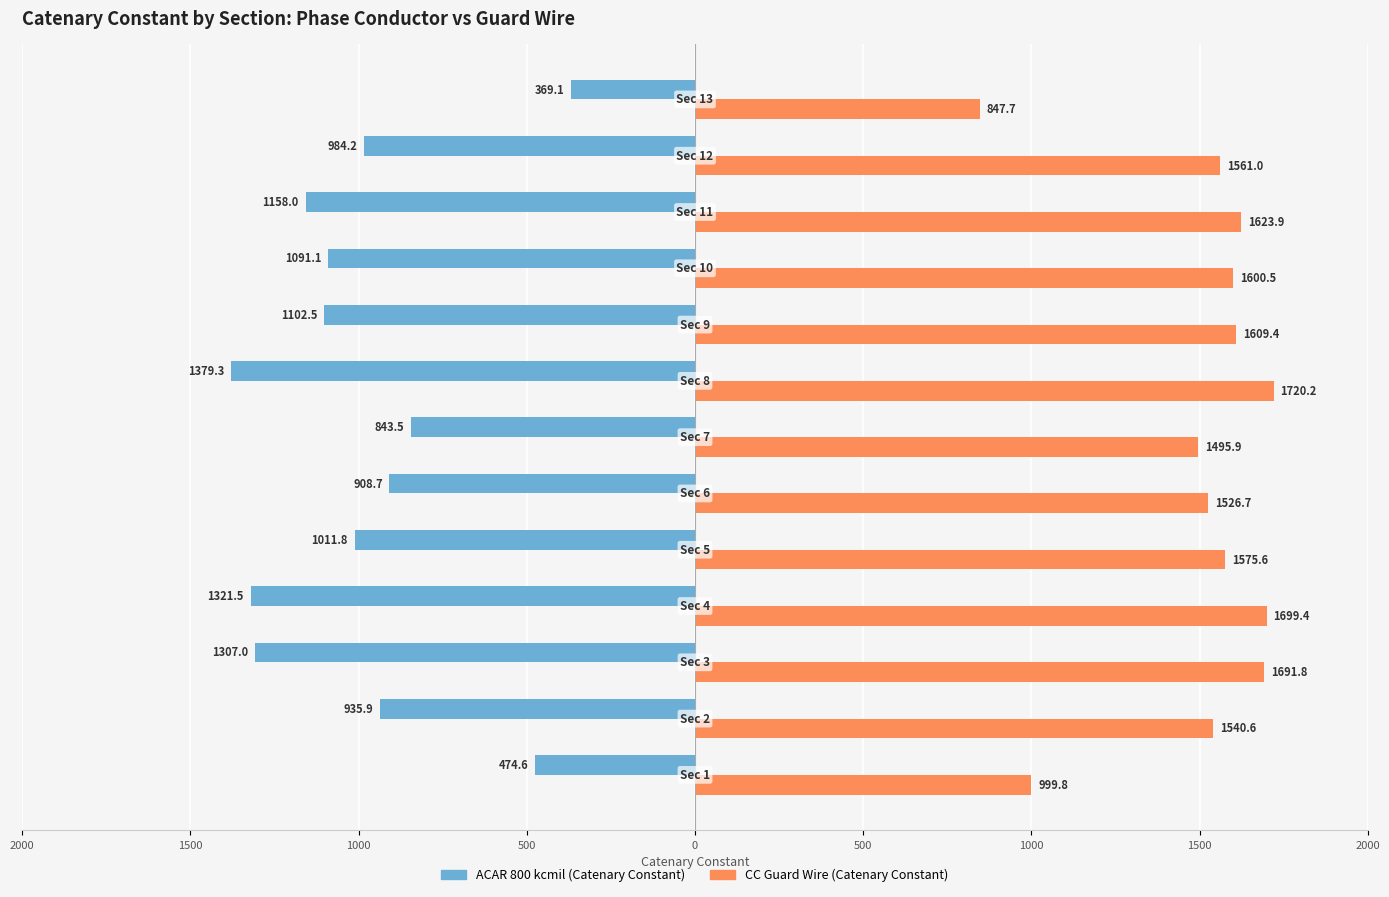

What are all the series names shown in the legend?

ACAR 800 kcmil (Catenary Constant), CC Guard Wire (Catenary Constant)